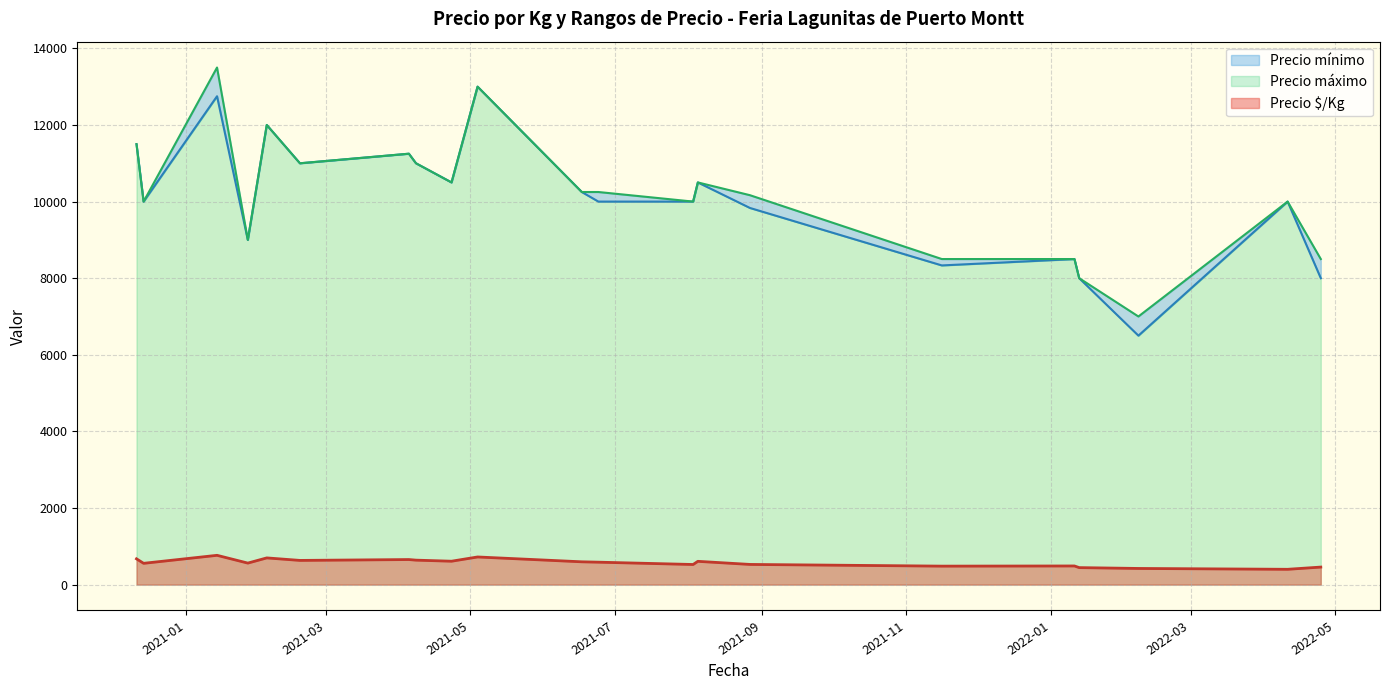

How many lines are shown in the chart?

3